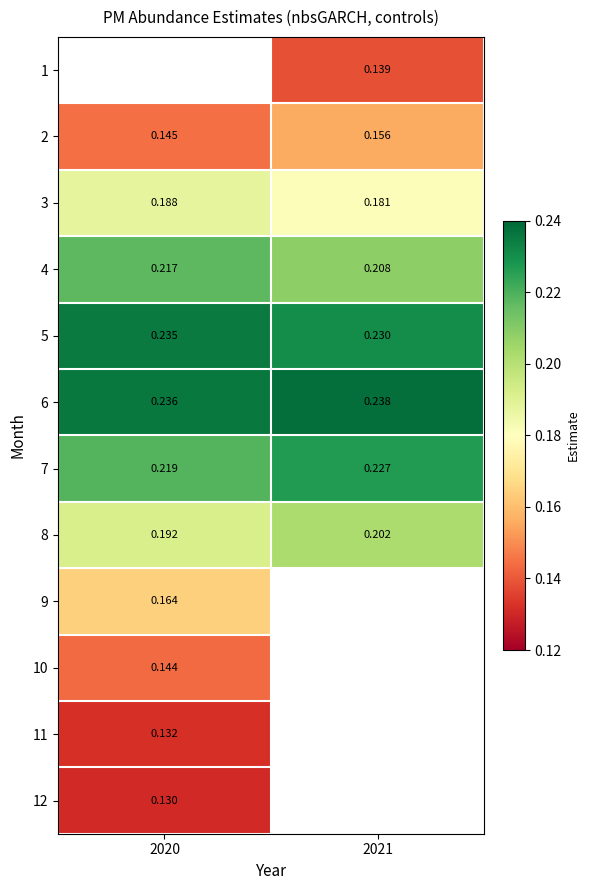

Is the value of 4 at 2021 greater than the value of 8 at 2021?

Yes